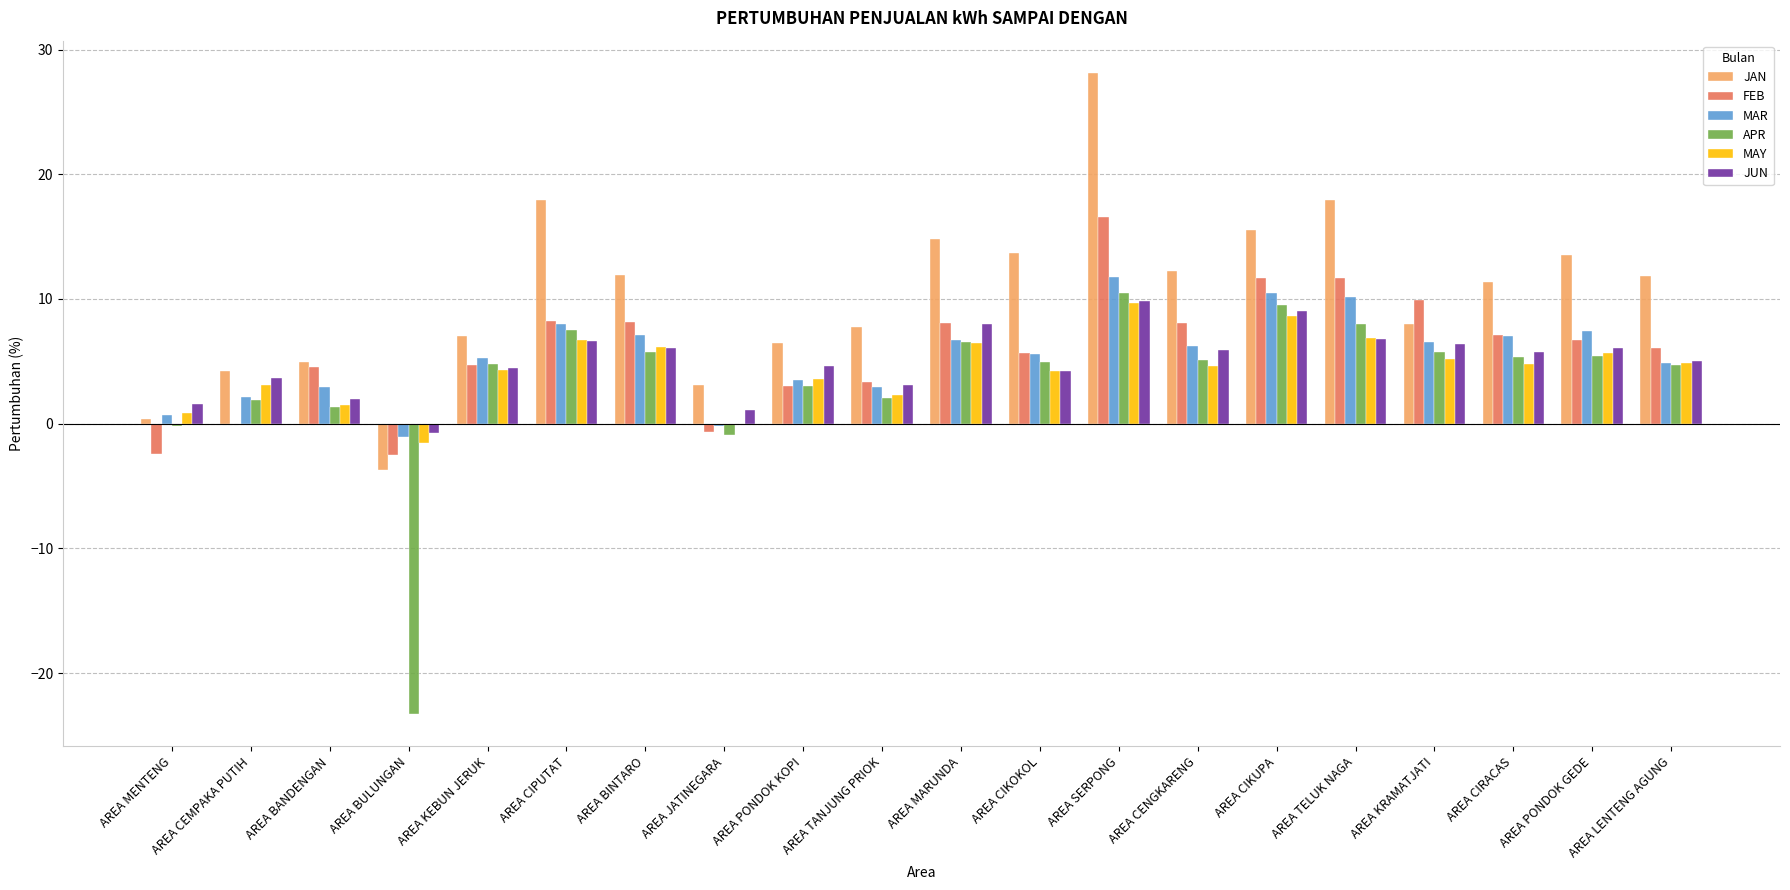

At which category is the sum across all series the highest?

AREA SERPONG